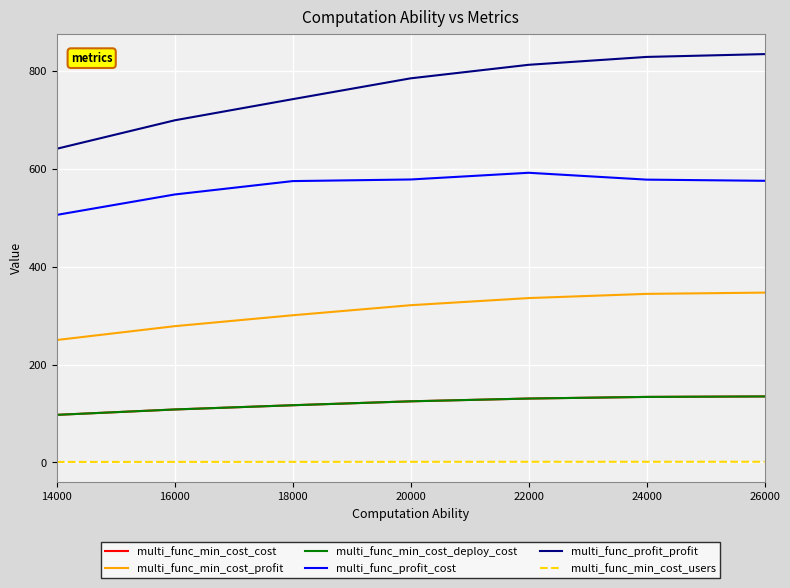

At which category does the chart reach its peak across all series?

26000